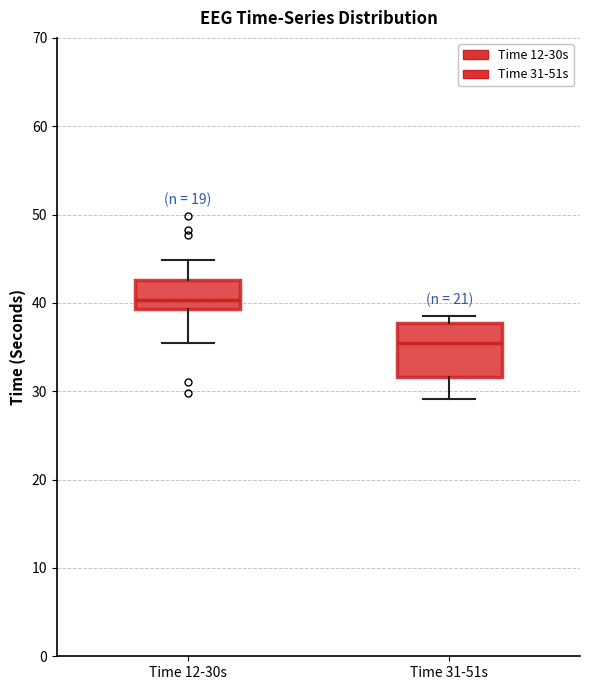

Reading left to right, read every box against the y-axis: the position of its median line, the range the box covers, and the ends of its whiskers. The values are not printed on the chart, so give them approximately, as read against the axis.

Time 12-30s: median 40, box 39 to 43, whiskers 35 to 45
Time 31-51s: median 35, box 32 to 38, whiskers 29 to 38 (just above the box's upper edge)